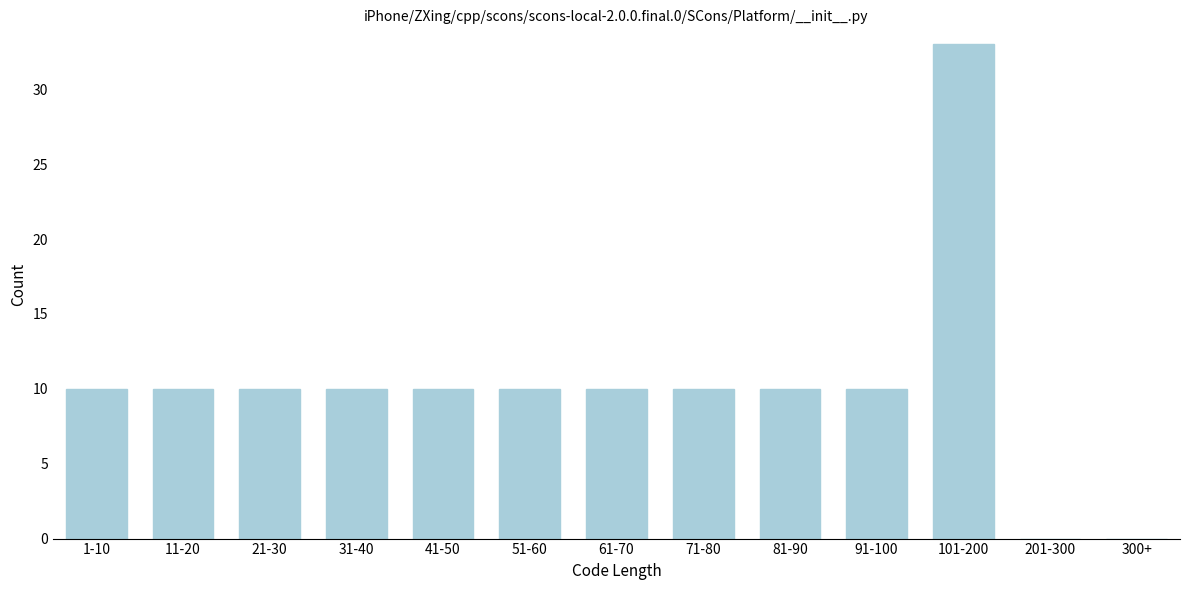

Reading left to right, transcribe all the data shown in this chart.

1-10=10	11-20=10	21-30=10	31-40=10	41-50=10	51-60=10	61-70=10	71-80=10	81-90=10	91-100=10	101-200=33	201-300=0	300+=0